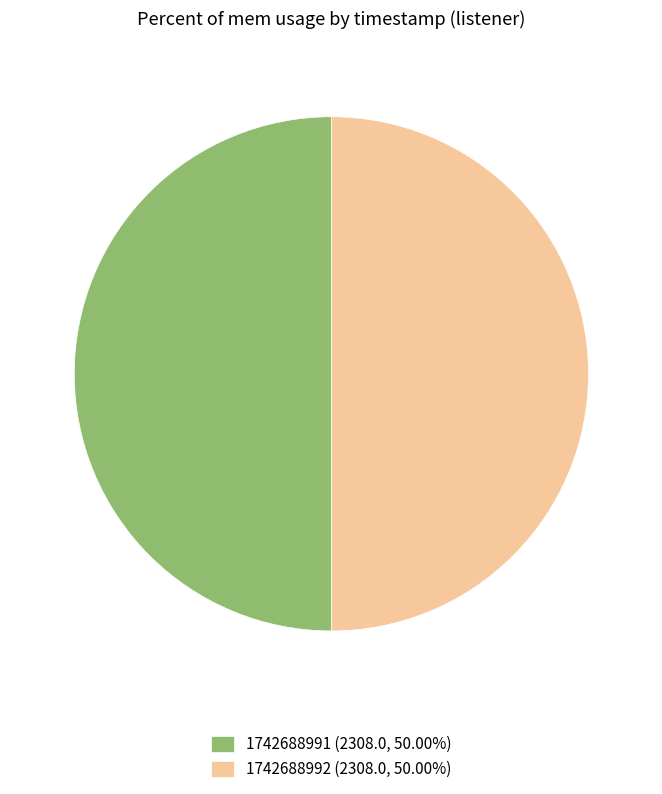

Approximately how many times larger is the value at 1742688992 (2308.0, 50.00%) compared to 1742688991 (2308.0, 50.00%)?

1.0